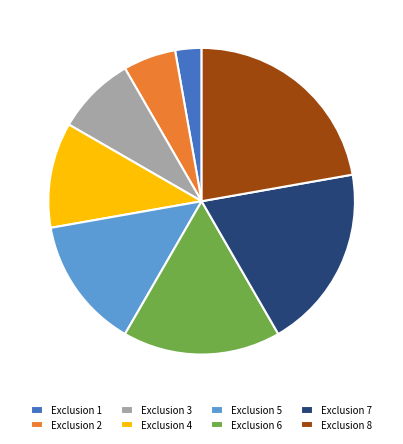

Which slice is the largest?

Exclusion 8